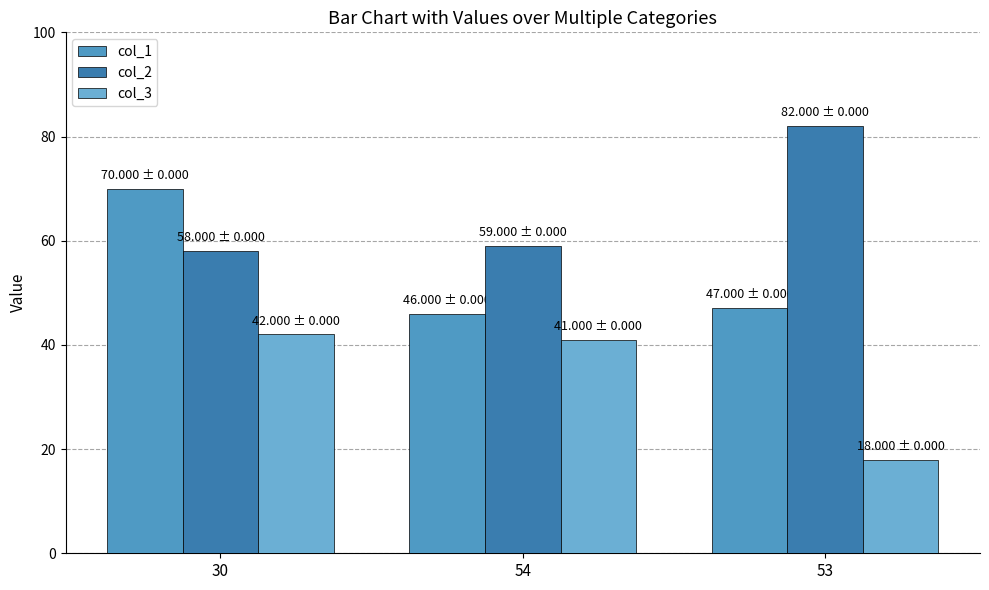

List the series in order of their overall mean, lowest first.

col_3, col_1, col_2